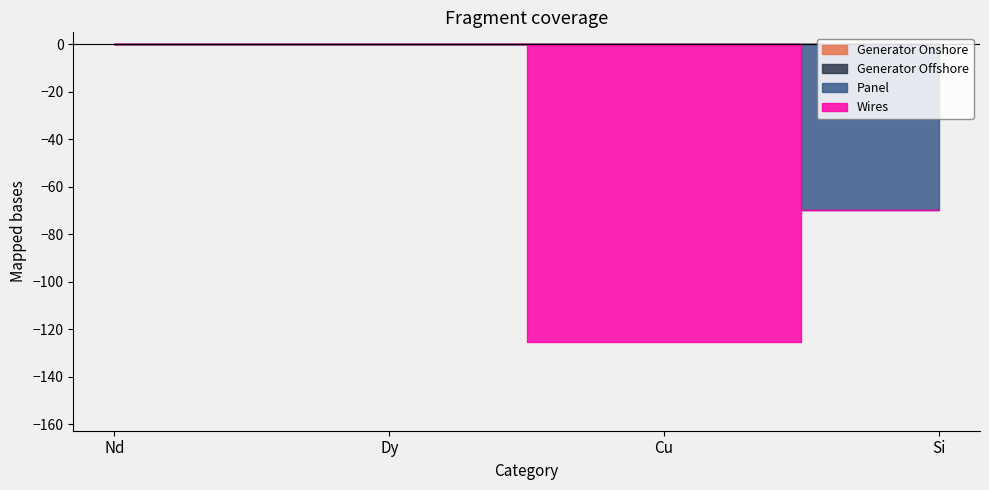

Is this an area chart (filled region under the line)?

No